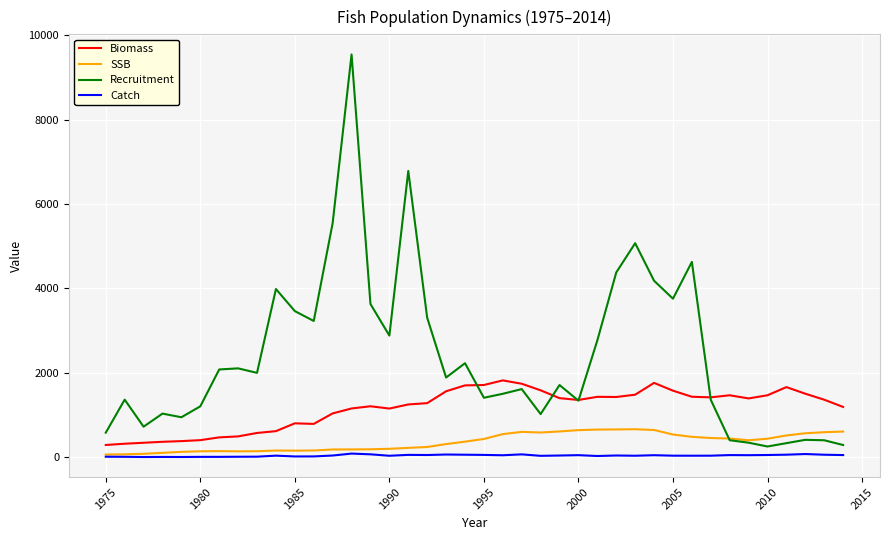

List the series in order of their peak value, highest first.

Recruitment, Biomass, SSB, Catch